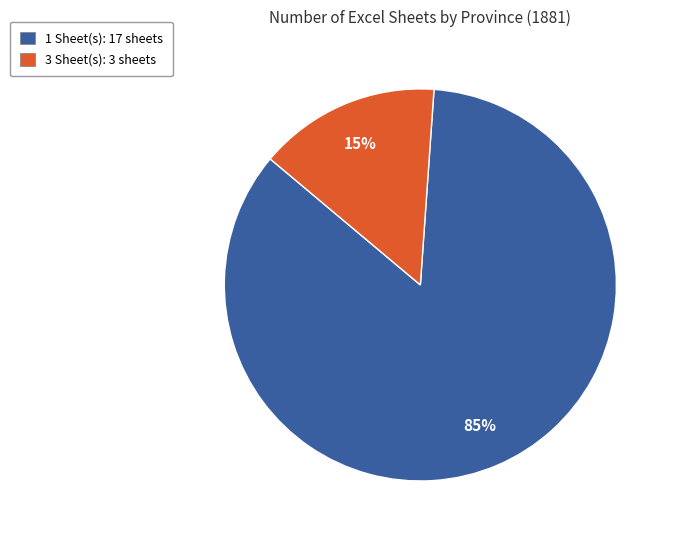

Rank the categories by value from highest to lowest.

1 Sheet(s): 17 sheets, 3 Sheet(s): 3 sheets